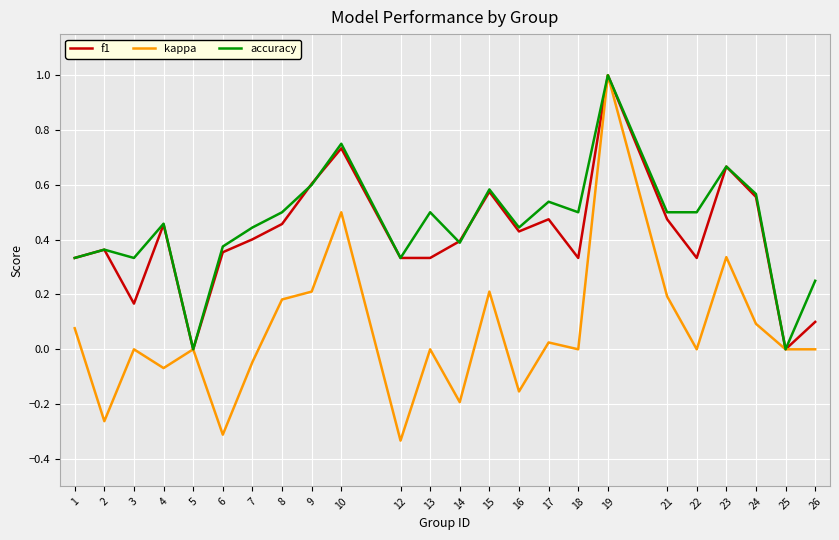

Which series changed the most between 2 and 3?

kappa